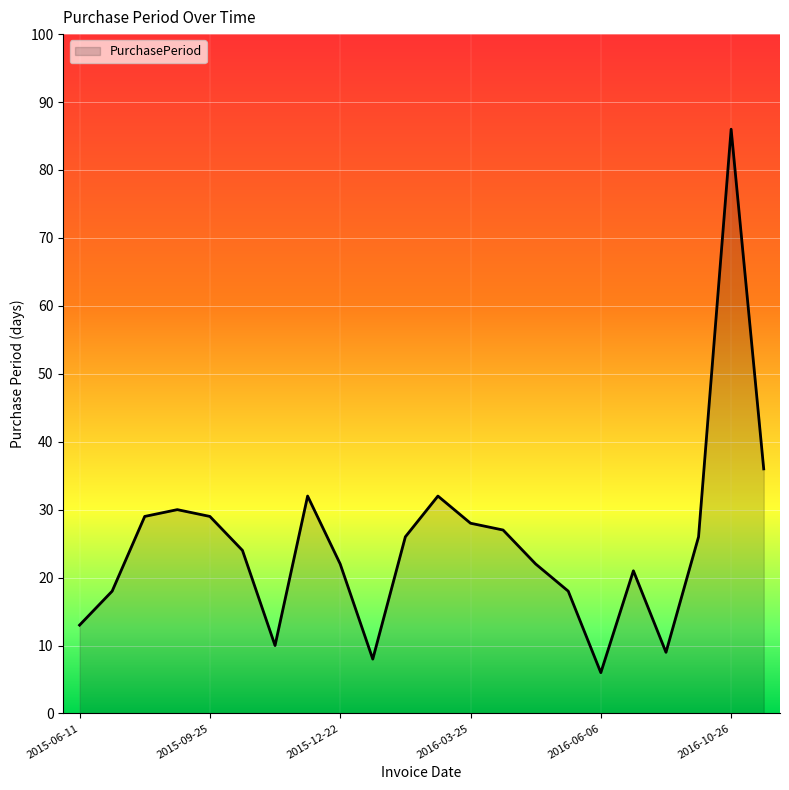

What is the difference between the maximum and minimum values?

80